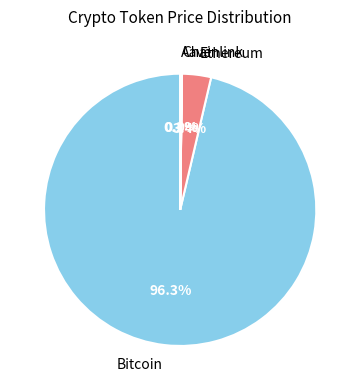

Does any single category account for the majority?

Yes